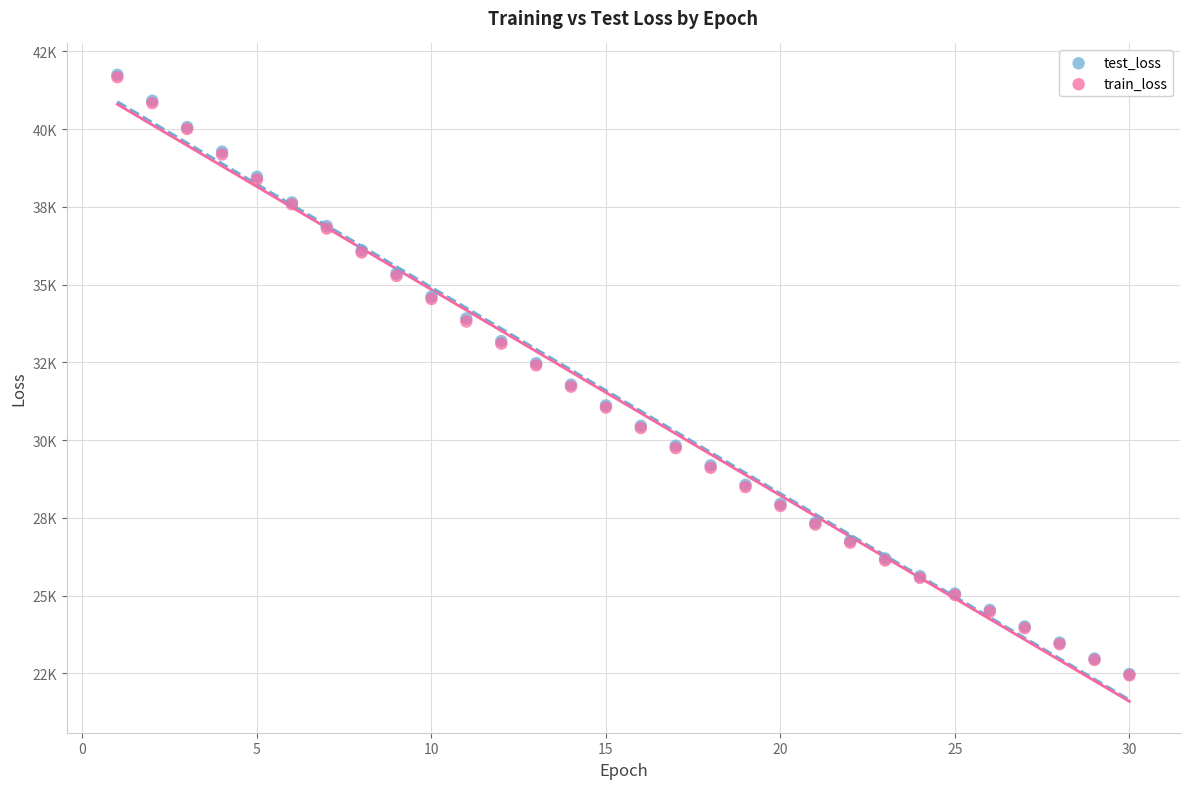

Which series has the widest spread of Y values?

test_loss